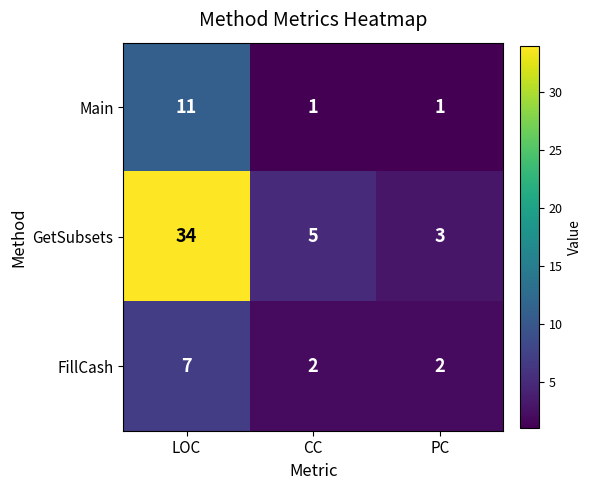

Reading left to right, extract all data points from this chart.

Main: LOC=11	CC=1	PC=1
GetSubsets: LOC=34	CC=5	PC=3
FillCash: LOC=7	CC=2	PC=2